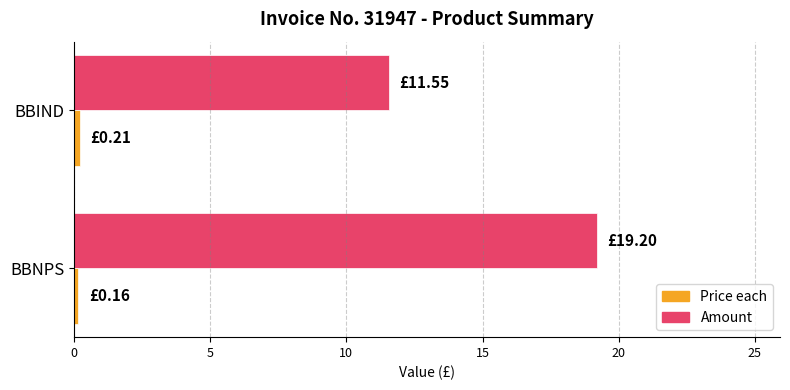

At which label is Amount closest to 15?

BBIND